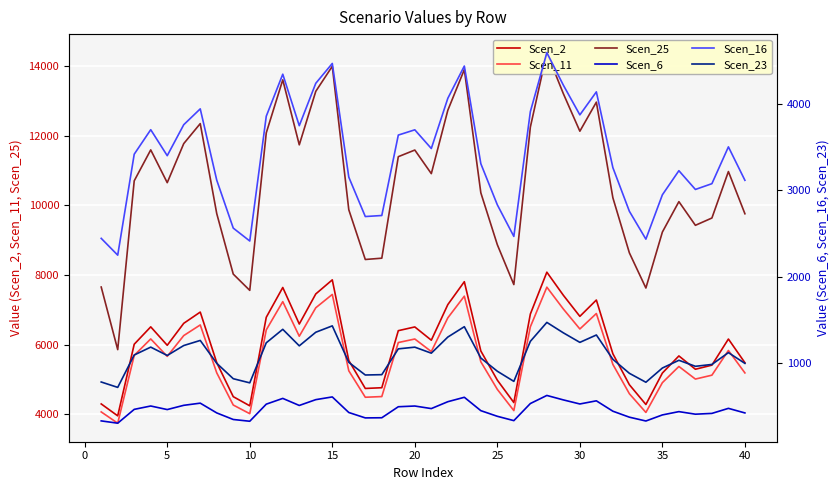

How many lines are shown in the chart?

6